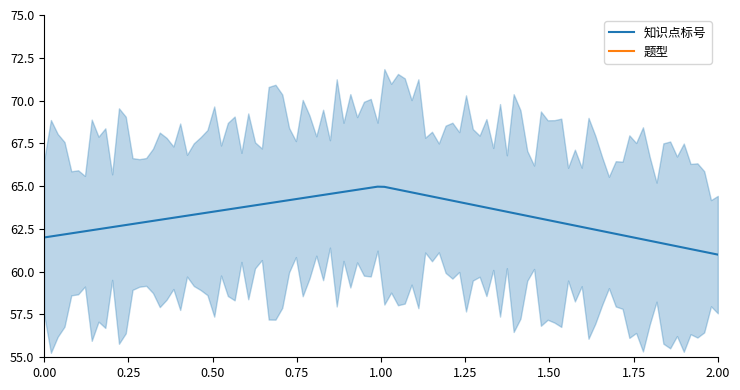

Reading right to left, list all the values displayed in this chart.

知识点标号: 2=61	1=65	0=62
题型: 2=7	1=7	0=7